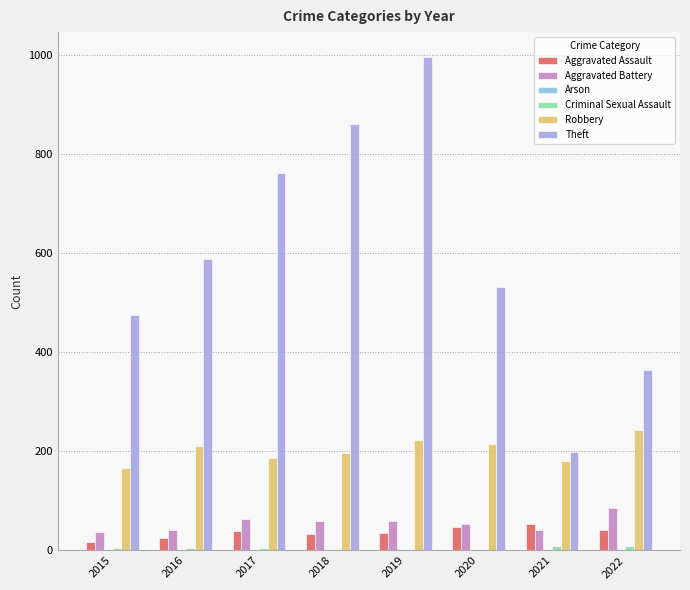

What is the sum of all Aggravated Assault values?

291